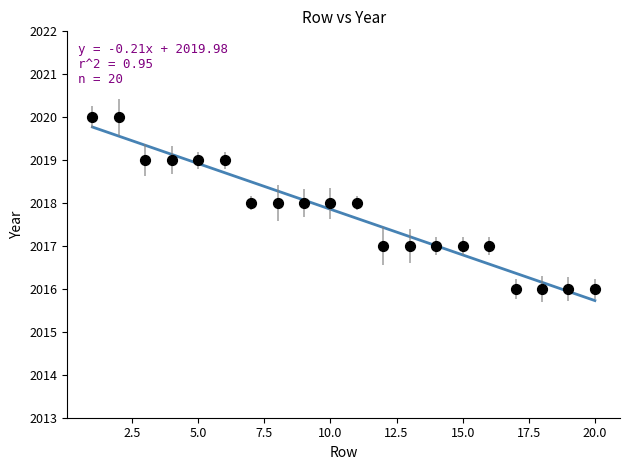

What is the range of X values (max minus min)?

19